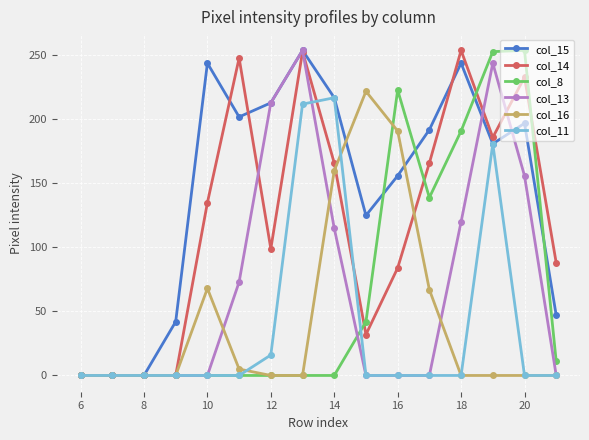

What is the maximum value shown in the chart?

254